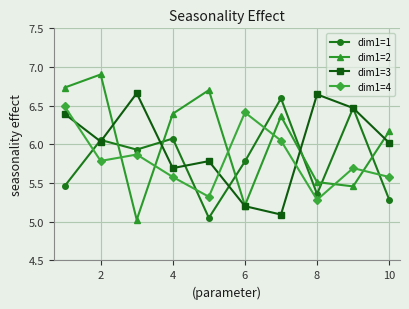

At how many categories does at least one series exceed 5?

10